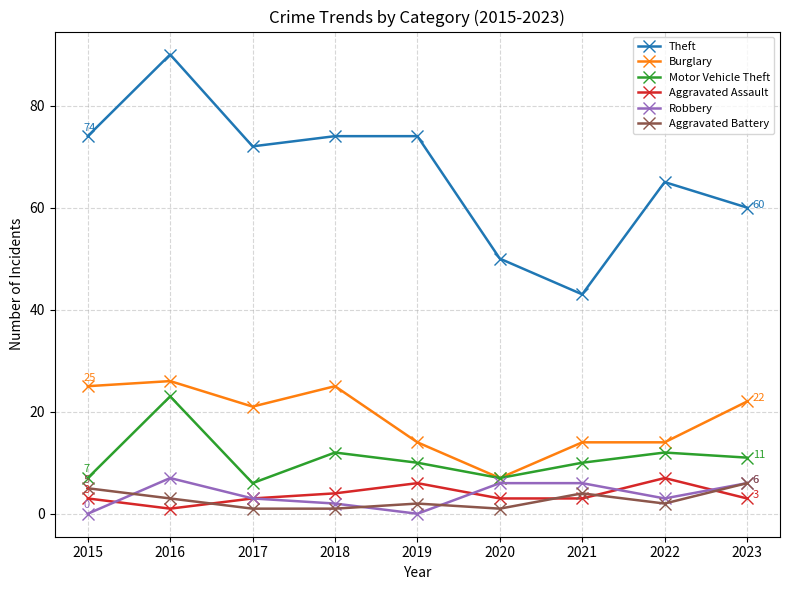

What is the maximum value for Aggravated Assault?

7